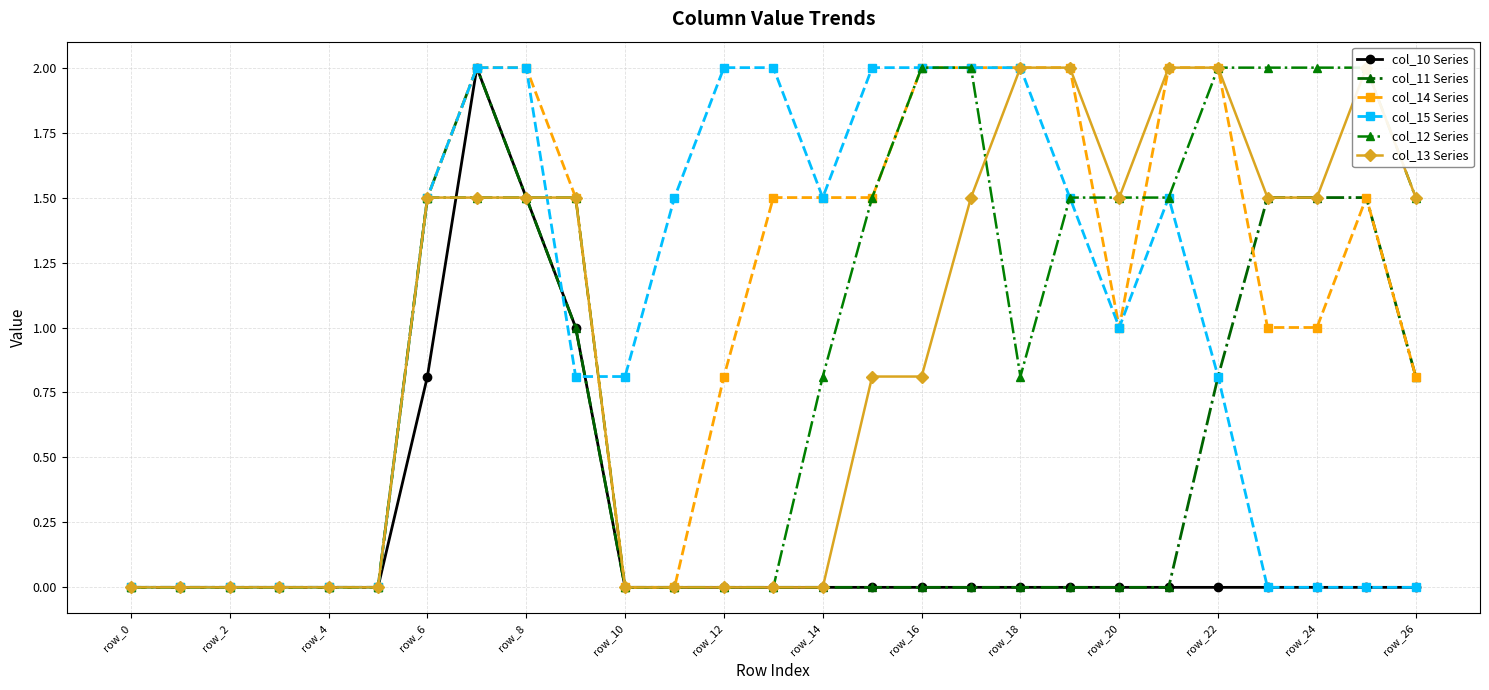

Is it true that col_15 Series equals 0.4 at row_18?

False